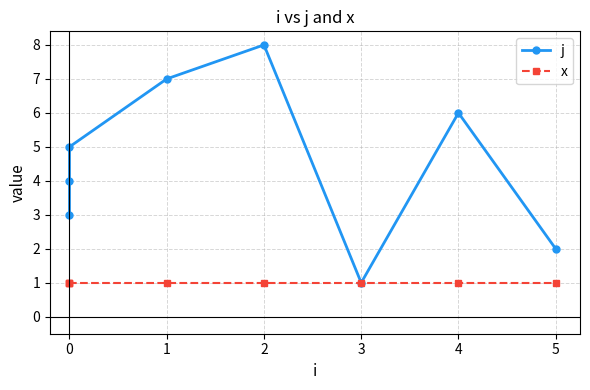

How many lines are shown in the chart?

2